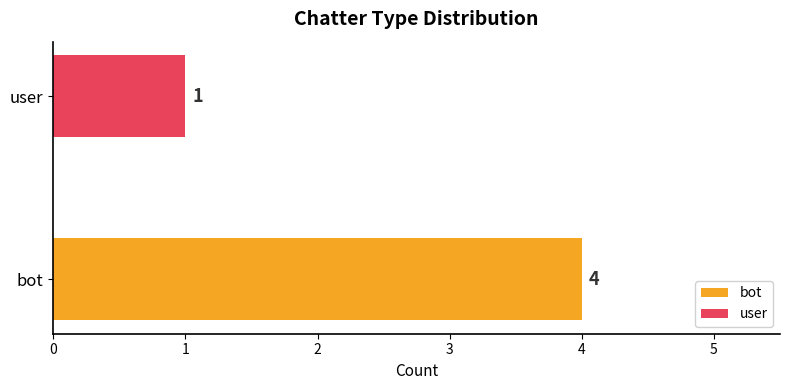

What is the greatest value displayed?

4